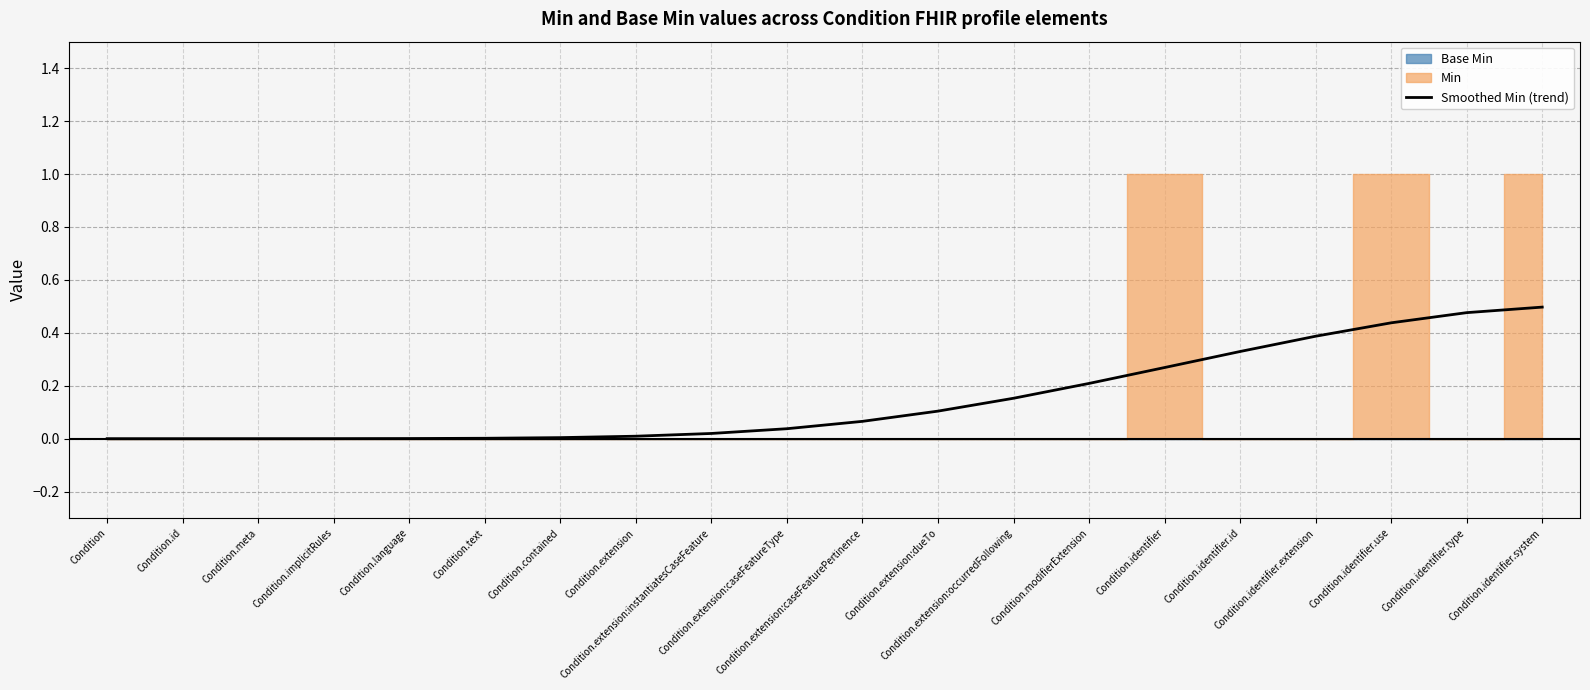

List the labels in order of value, smallest first.

Condition, Condition.id, Condition.meta, Condition.implicitRules, Condition.language, Condition.text, Condition.contained, Condition.extension, Condition.extension:instantiatesCaseFeature, Condition.extension:caseFeatureType, Condition.extension:caseFeaturePertinence, Condition.extension:dueTo, Condition.extension:occurredFollowing, Condition.modifierExtension, Condition.identifier, Condition.identifier.id, Condition.identifier.extension, Condition.identifier.use, Condition.identifier.type, Condition.identifier.system